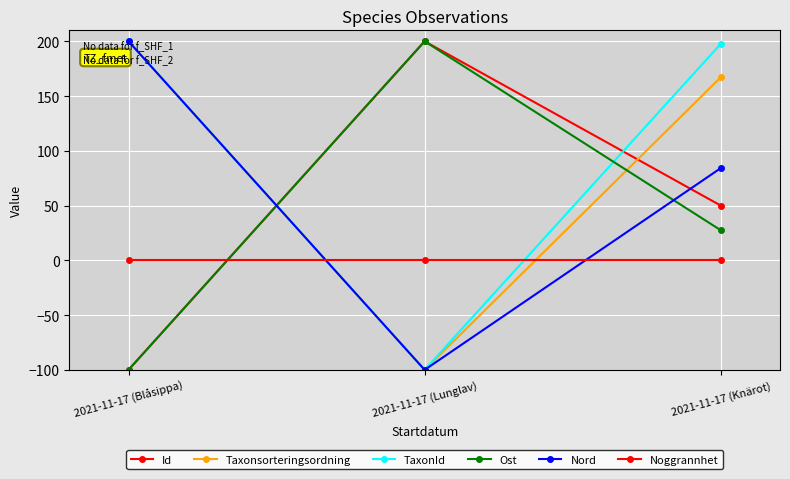

How many data points in Nord are above 84?

2